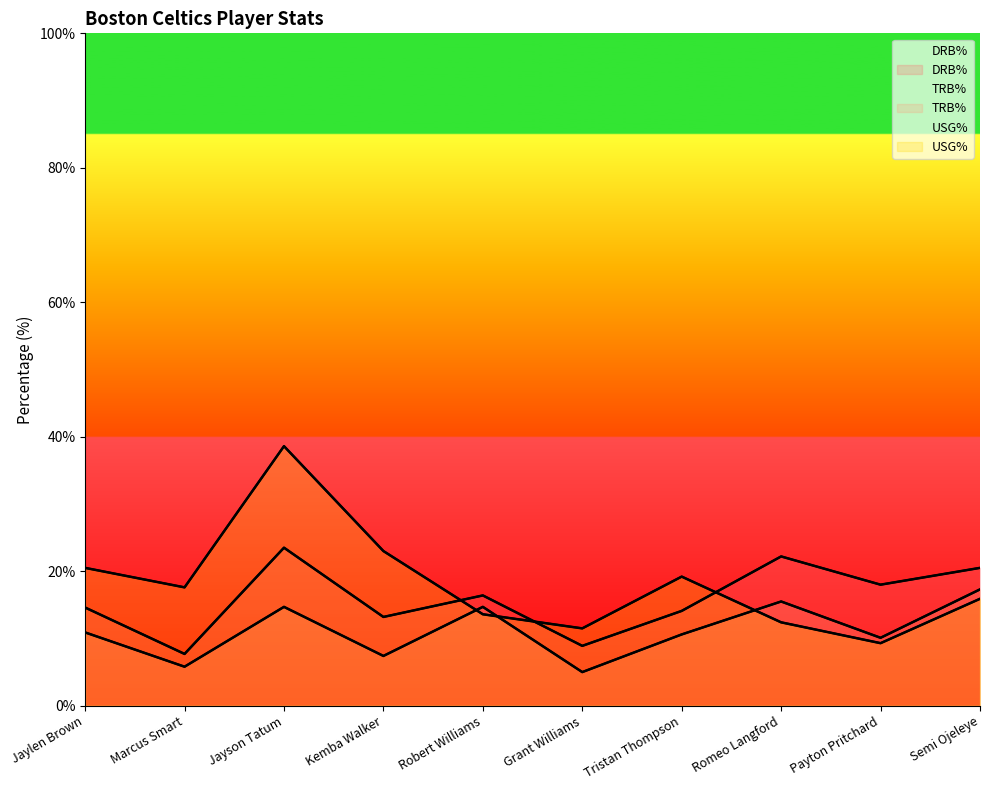

At Payton Pritchard, list the series in order from smallest to largest.

USG%, TRB%, DRB%